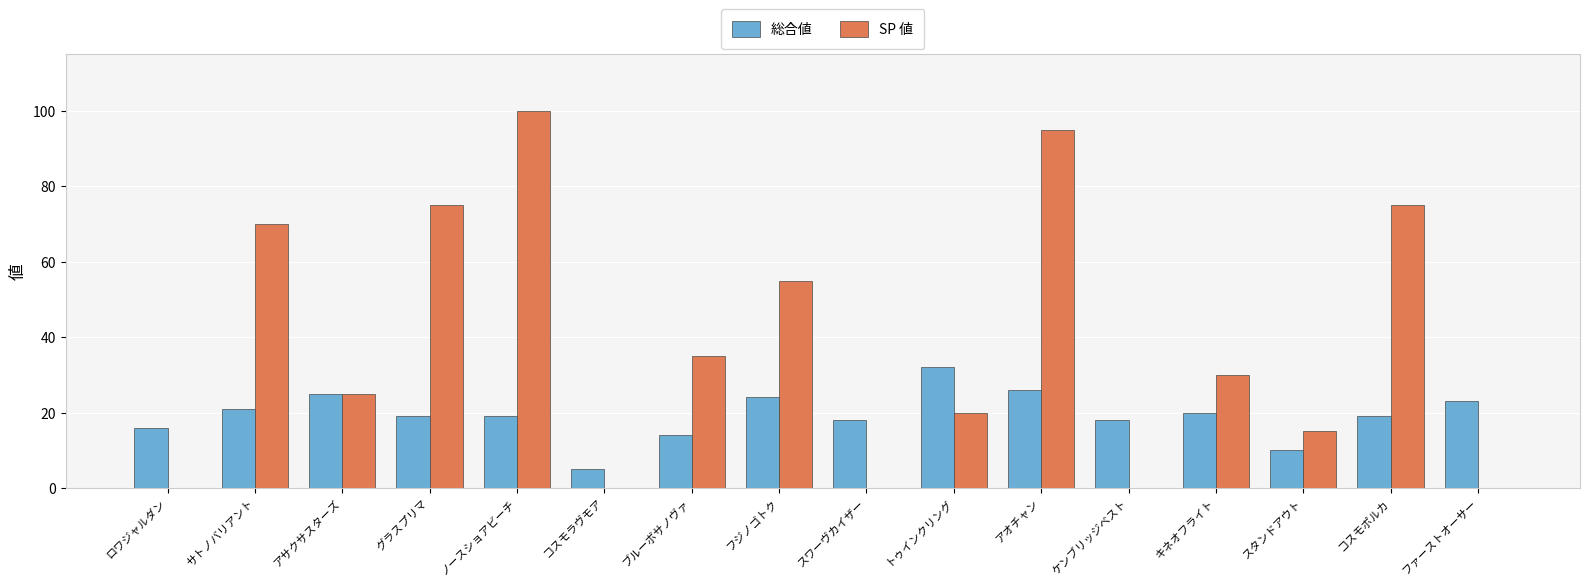

Where is SP 値 nearest to the value 50?

フジノゴトク